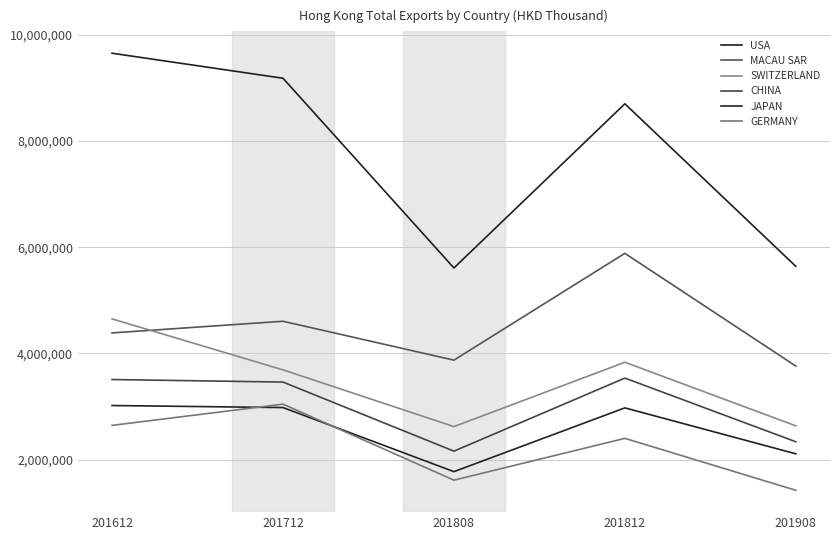

At how many categories does at least one series exceed 4711900?

5